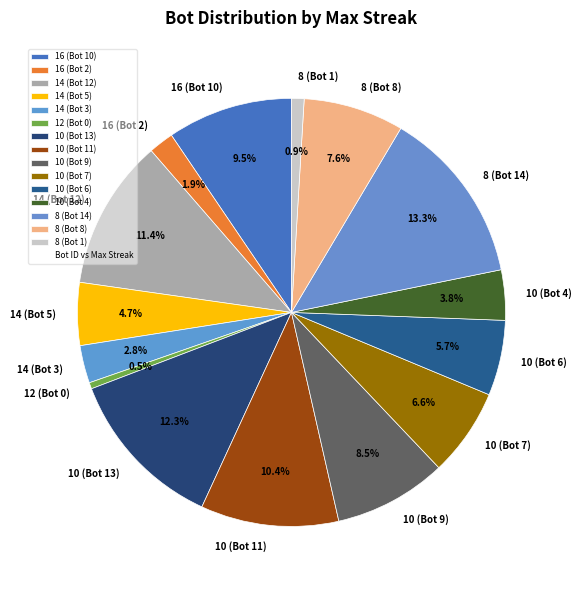

Is 10 (Bot 4) the majority of the pie?

No